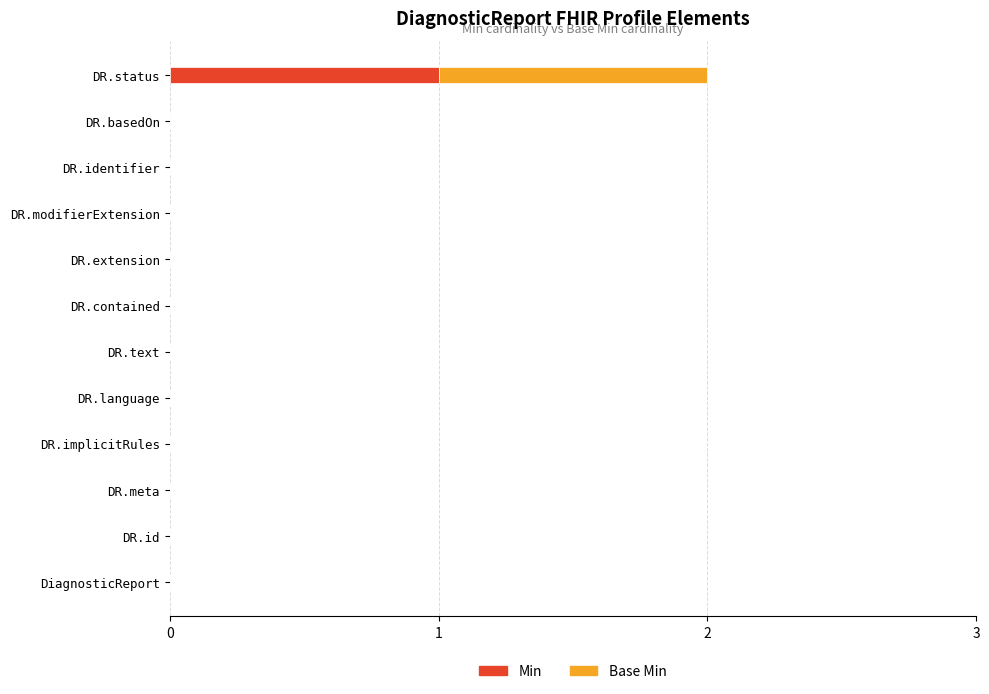

At which category is the sum across all series the highest?

DR.status